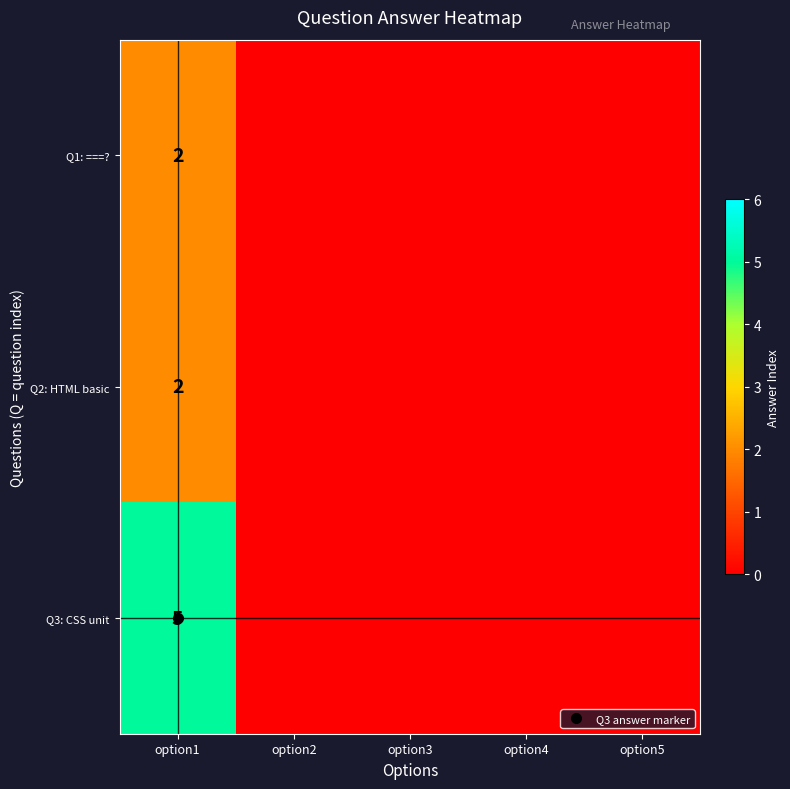

Is the value of Q2: HTML basic at option5 greater than the value of Q1: ===? at option4?

No